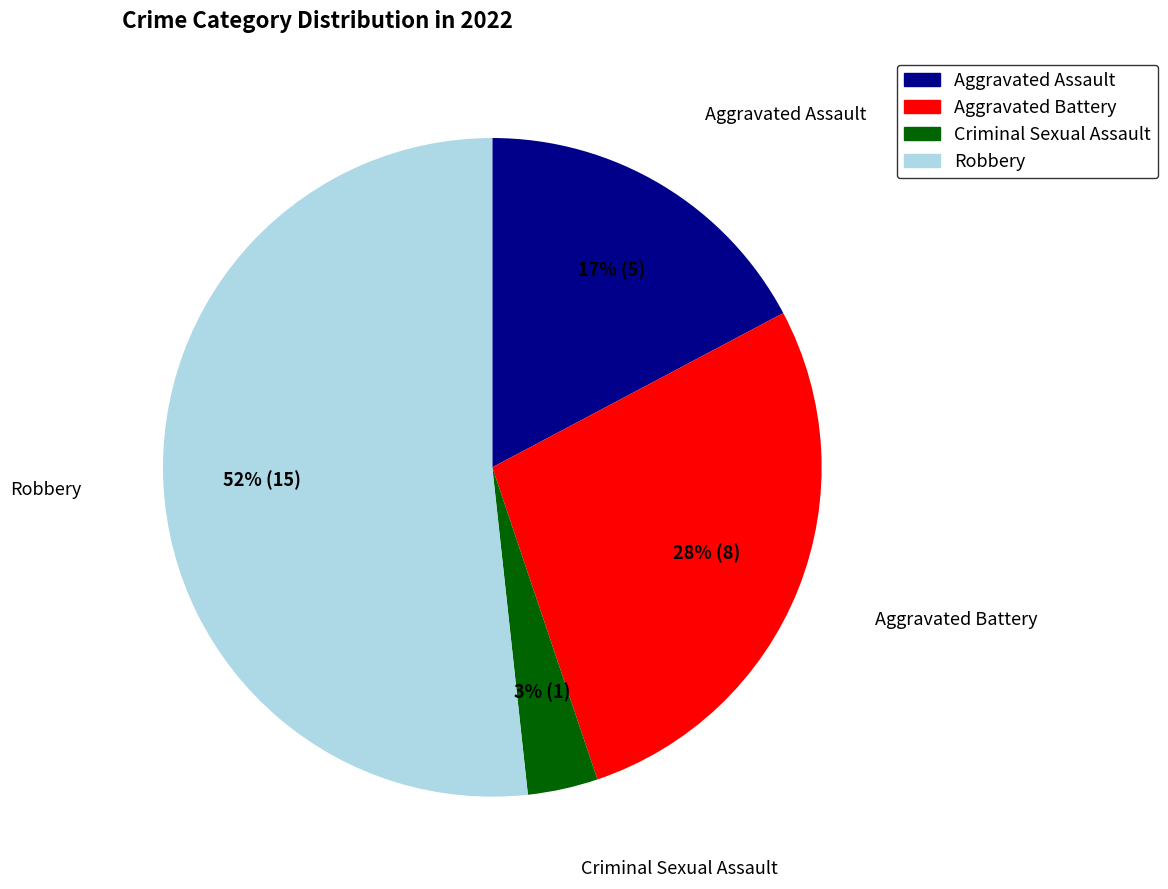

To the nearest percent, what portion does Criminal Sexual Assault represent?

3%